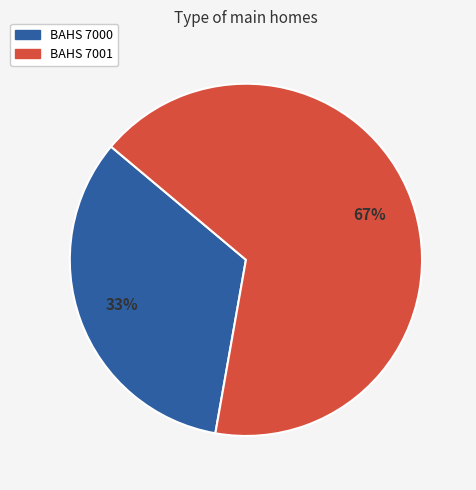

Which category has the biggest portion of the pie?

BAHS 7001